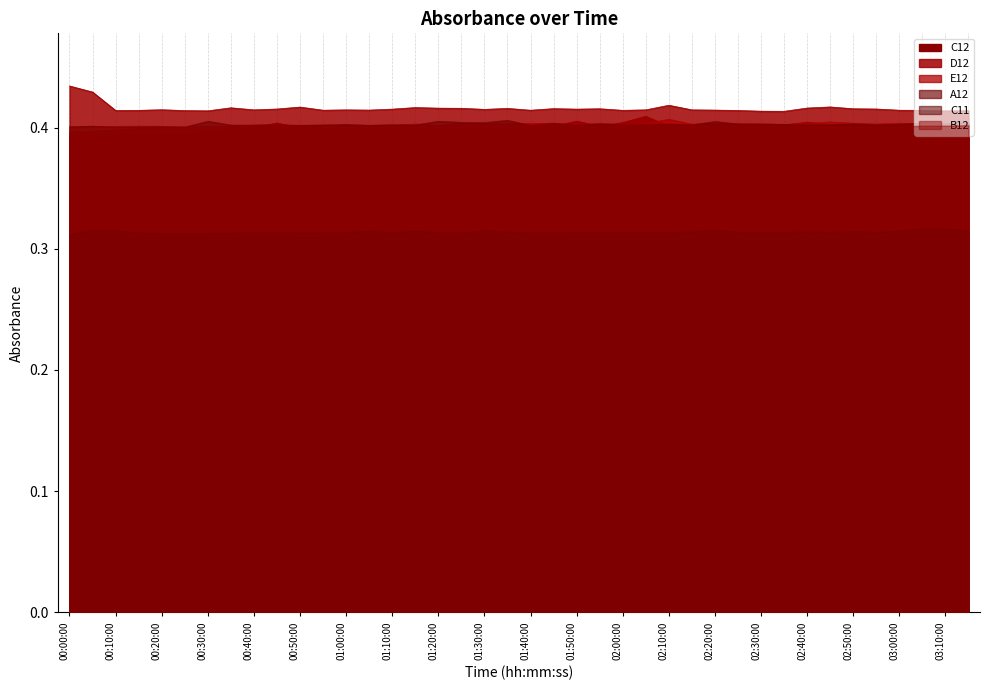

Between 00:35:00 and 00:50:00, which is larger?

00:50:00